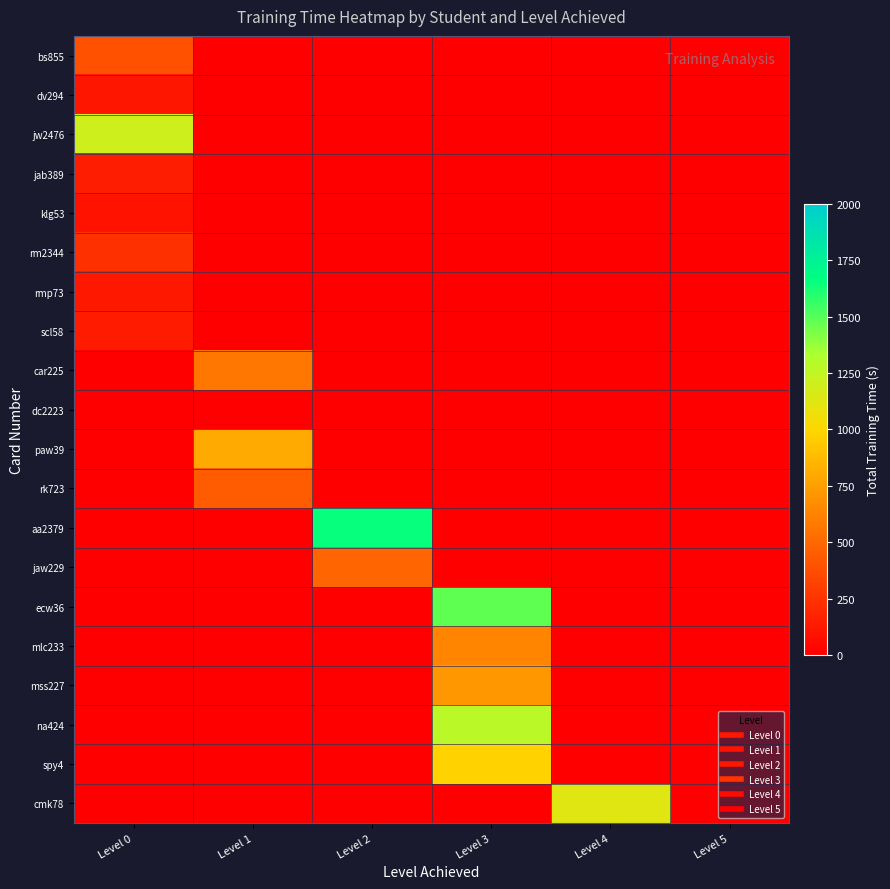

List the series in order of their peak value, highest first.

aa2379, ecw36, na424, jw2476, cmk78, spy4, paw39, mss227, mlc233, car225, jaw229, rk723, bs855, rm2344, jab389, scl58, rmp73, dv294, klg53, dc2223